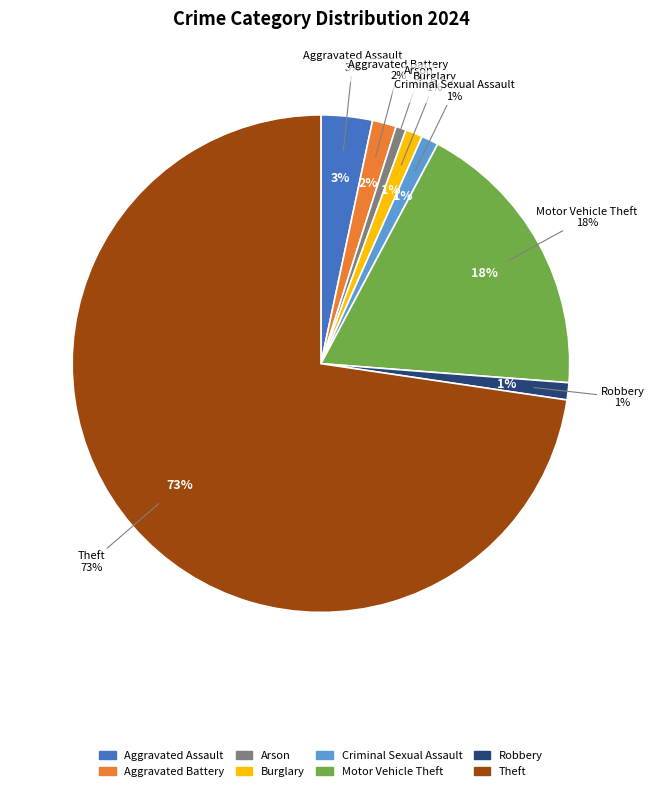

How much of the chart is everything except Aggravated Battery?

98.4%